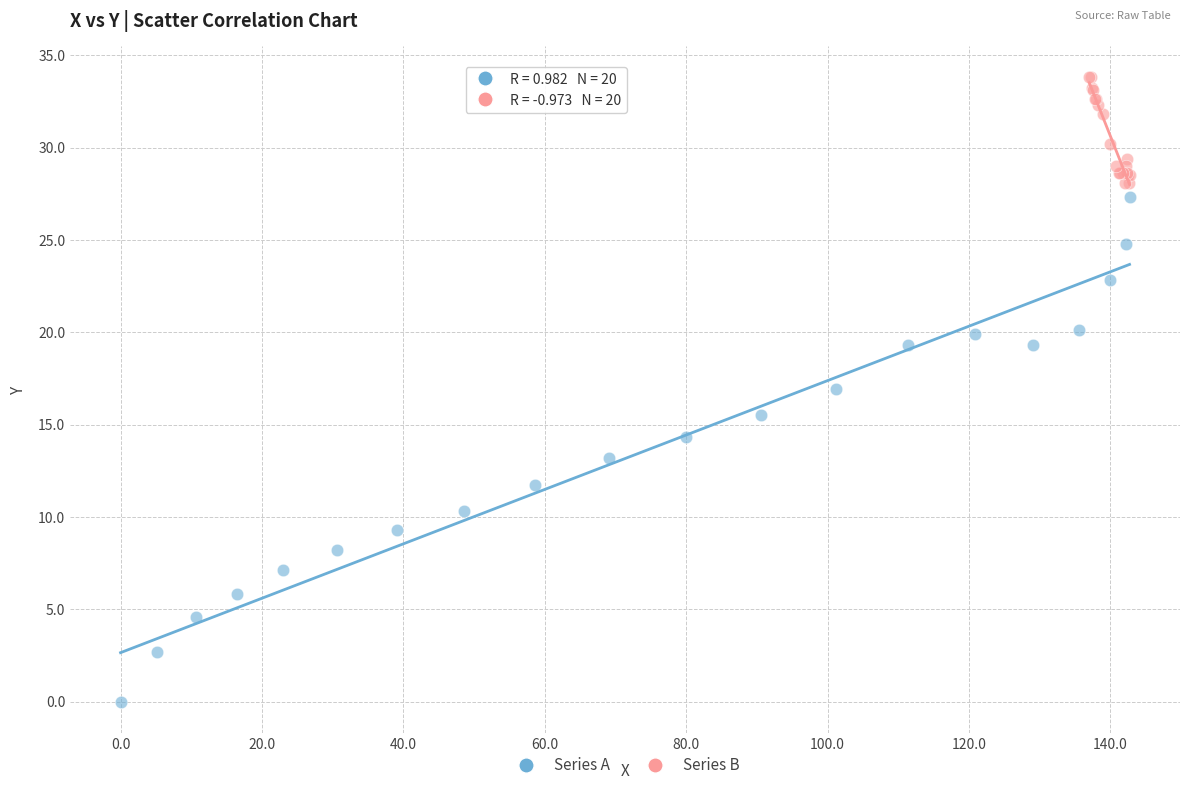

What are all the series names shown in the legend?

Series A, Series B